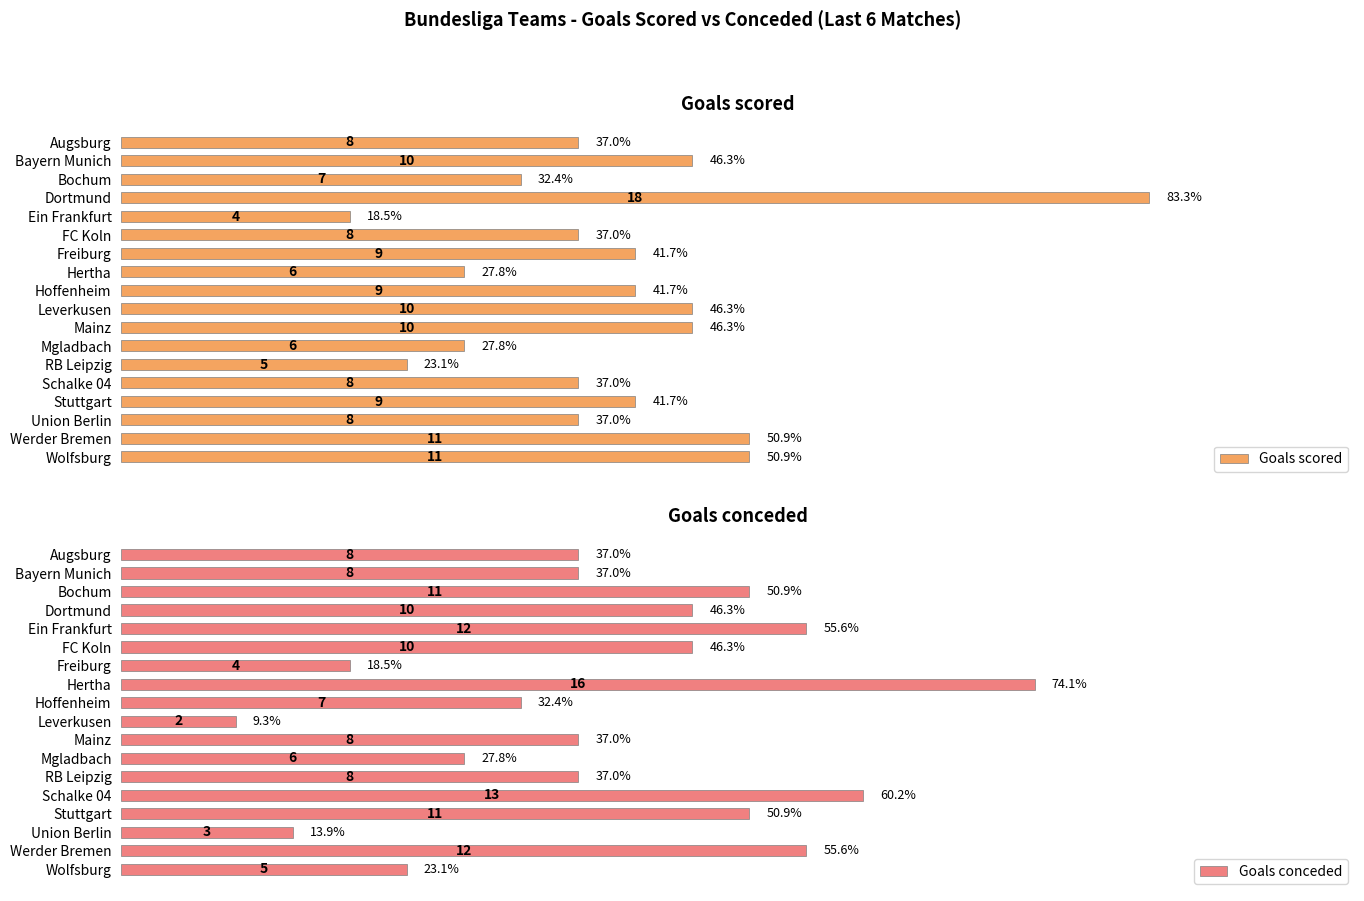

How many series are shown in this chart?

2